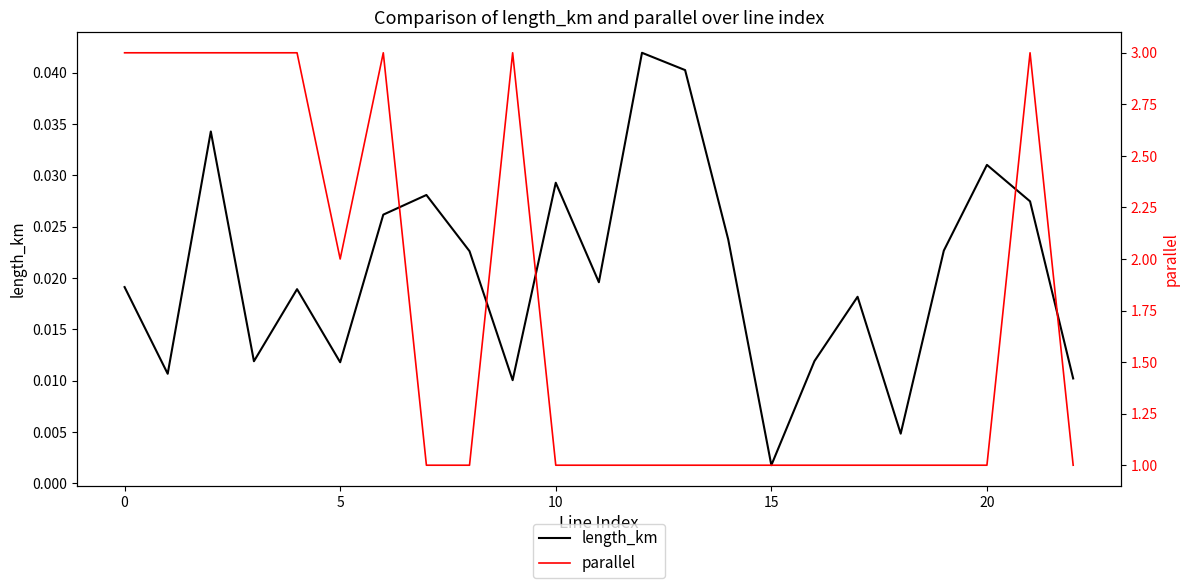

True or false: length_km and parallel intersect in this chart.

False